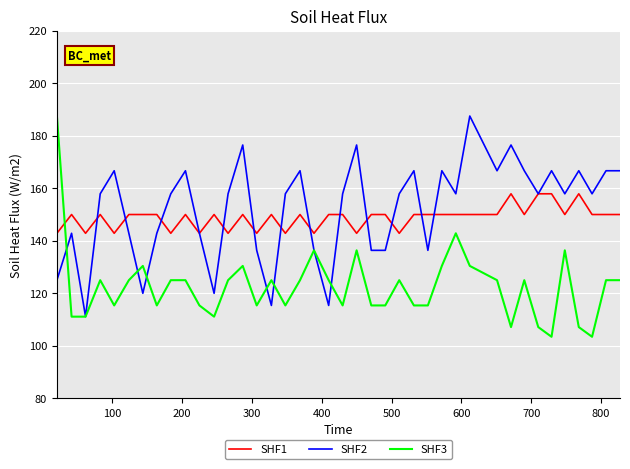

True or false: SHF3 has more than 1 interior local peaks.

True